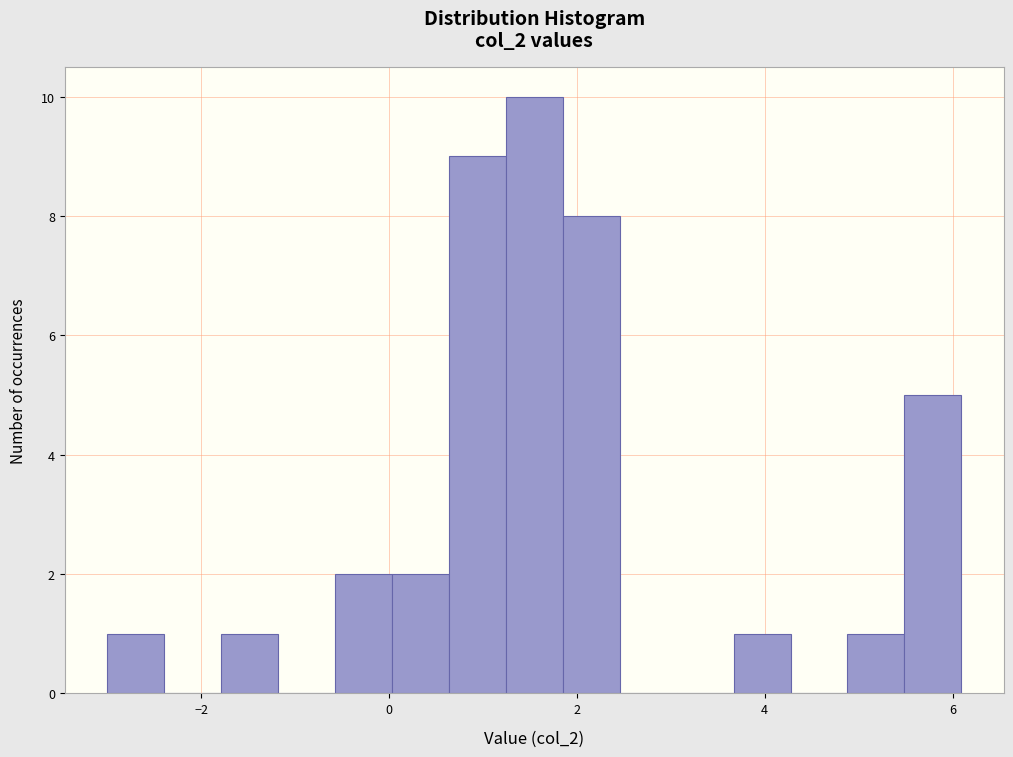

Around what value on the x-axis is the tallest bar? Give the approximate position of its centre, as read against the axis.

1.6